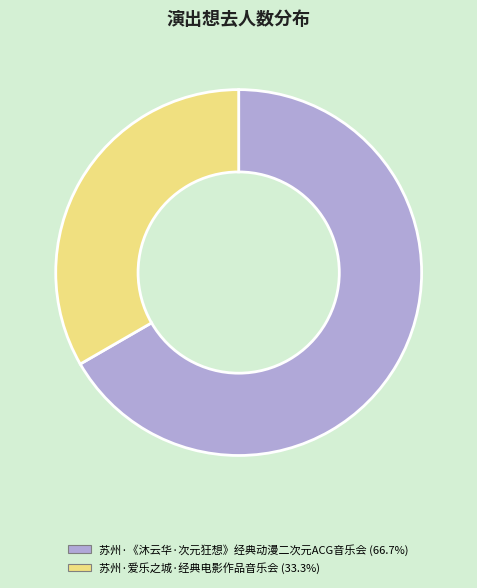

The 苏州·爱乐之城·经典电影作品音乐会 slice represents 33% of the pie. True or false?

True